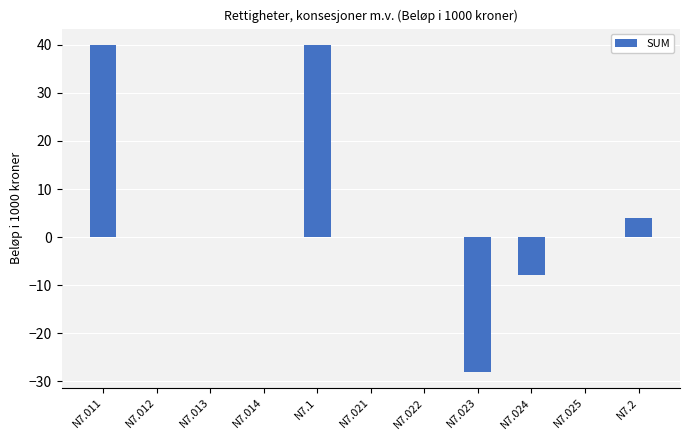

How many distinct data groups are displayed?

1